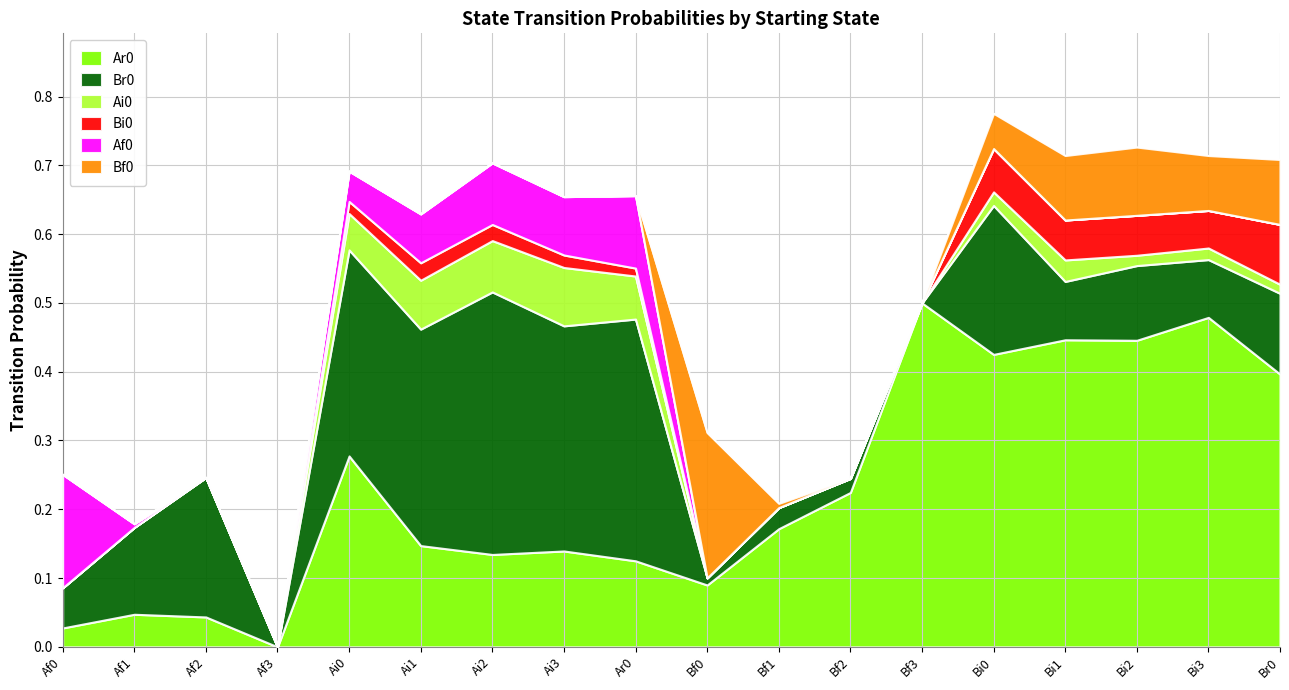

What is the difference between the Br0 values at Bf0 and Af2?

0.2